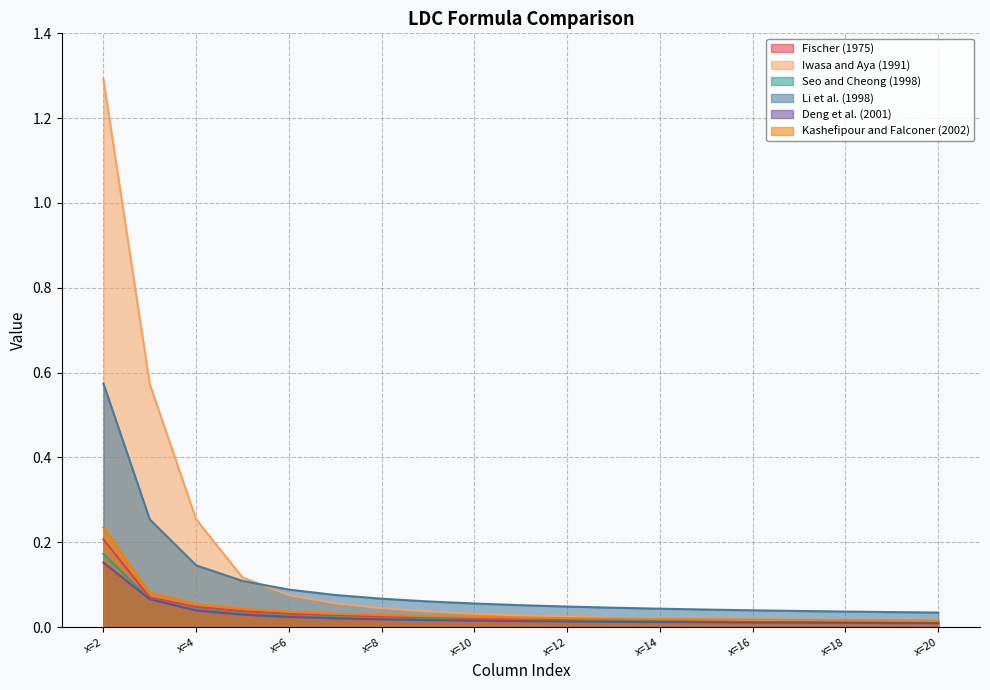

The Fischer (1975) series shows 0.0 at x=13. True or false?

False